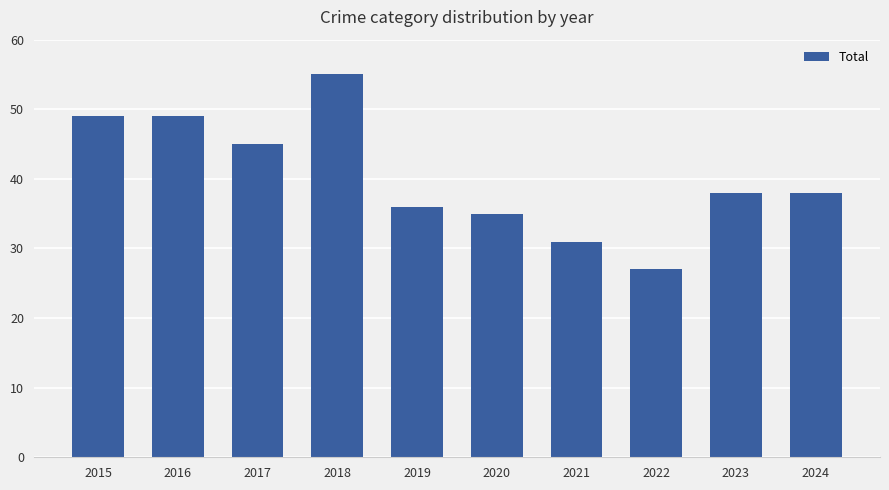

What is the approximate value at 2018, to the nearest 10?

60